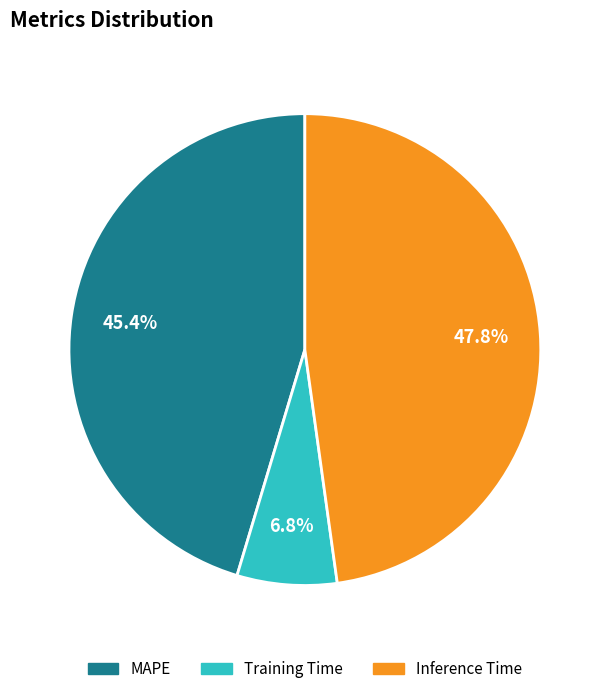

To the nearest percent, what portion does Training Time represent?

7%